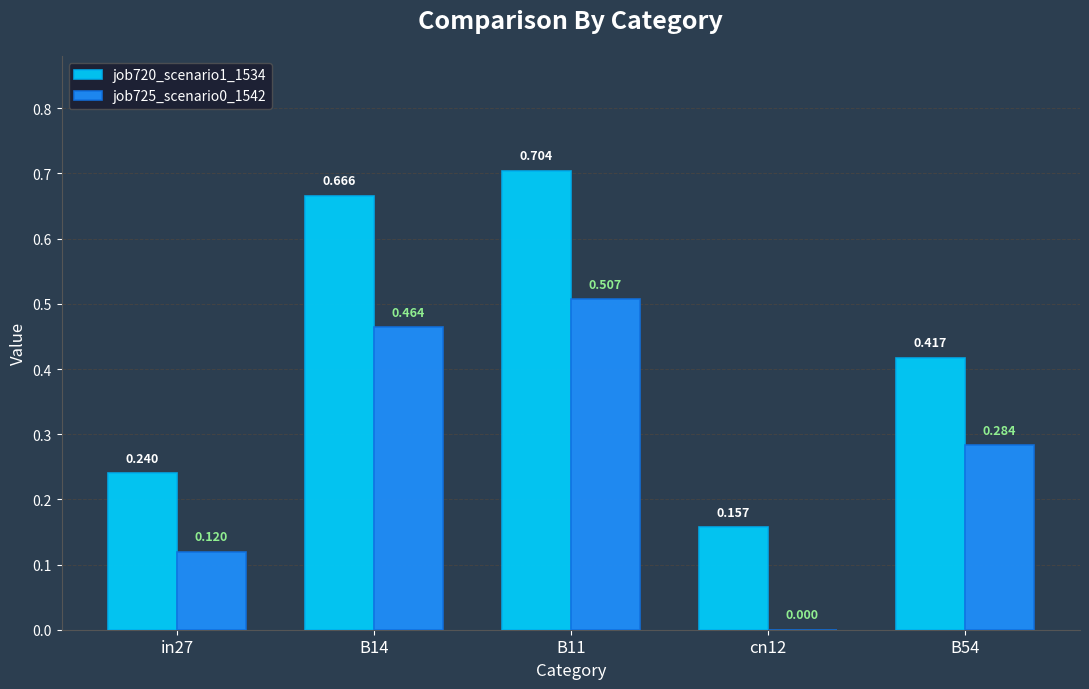

What are all the series names shown in the legend?

job720_scenario1_1534, job725_scenario0_1542